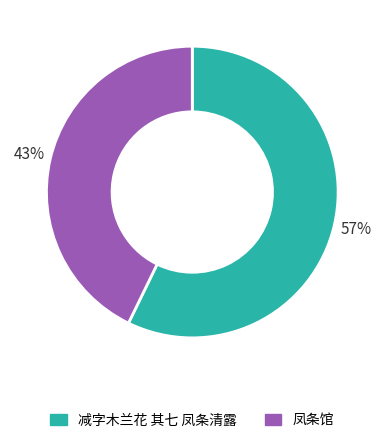

Is it true that 减字木兰花 其七 凤条清露 is 57% of the pie?

True